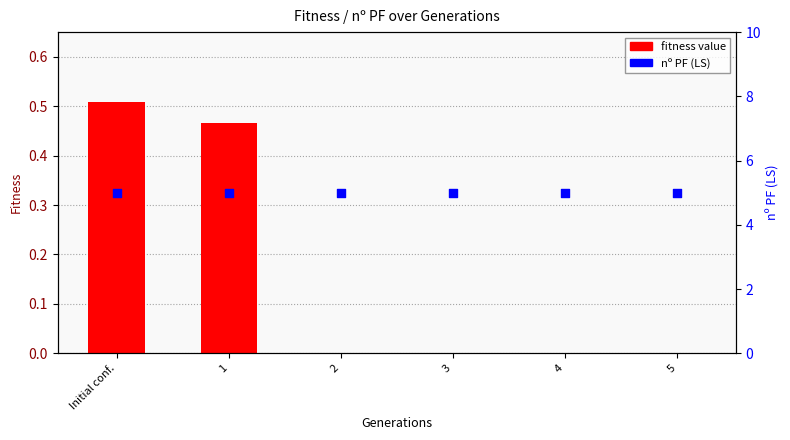

What are all the series names shown in the legend?

fitness value, nº PF (LS)